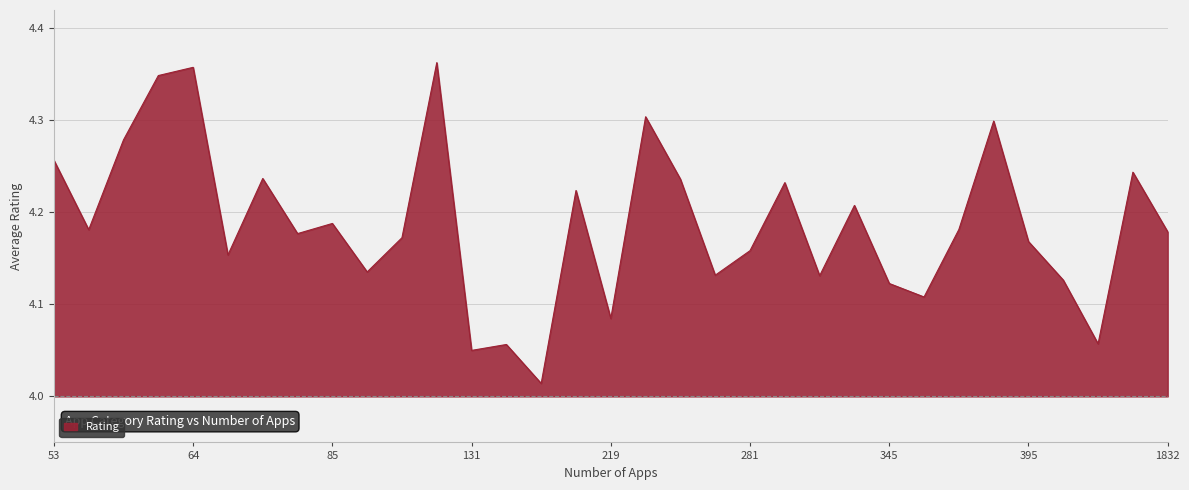

Does the chart display data point markers on the line(s)?

No